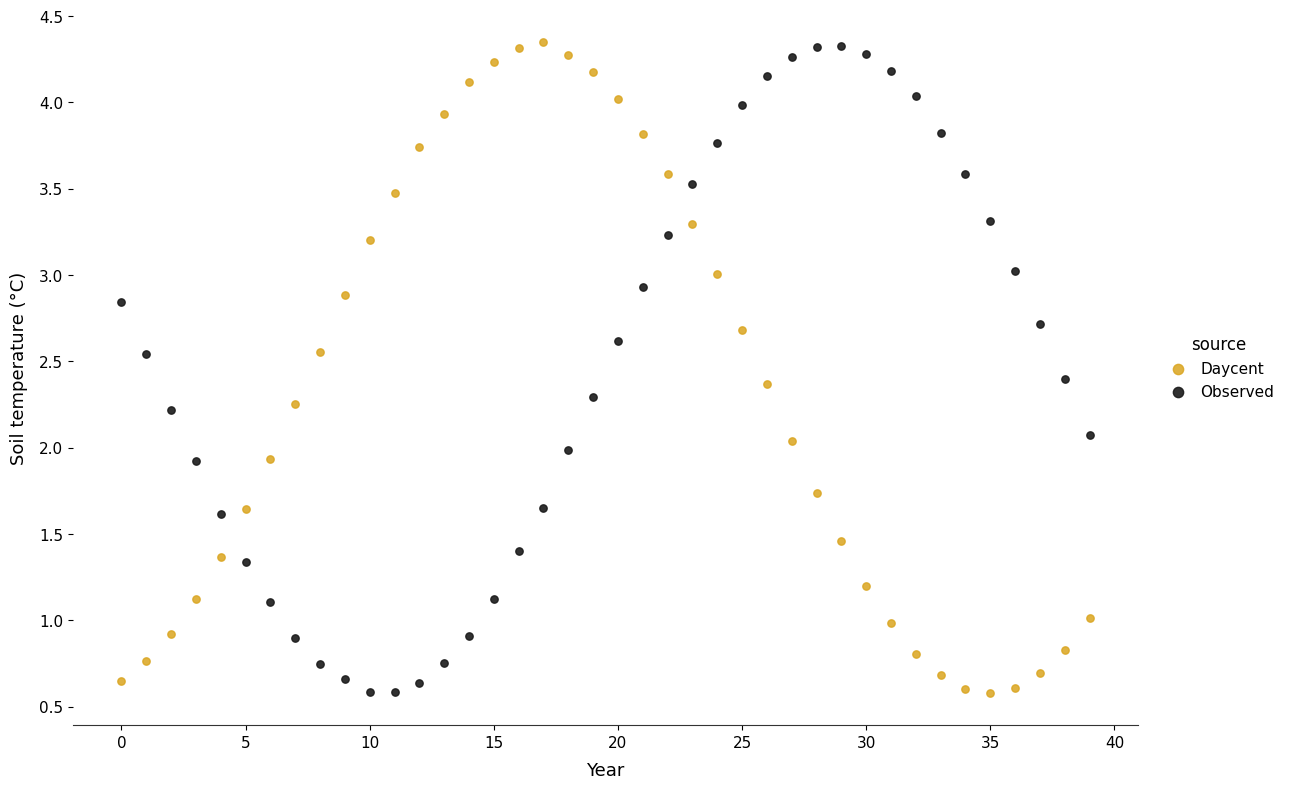

Across all data points, what is the range of Y values (max minus min)?

3.8